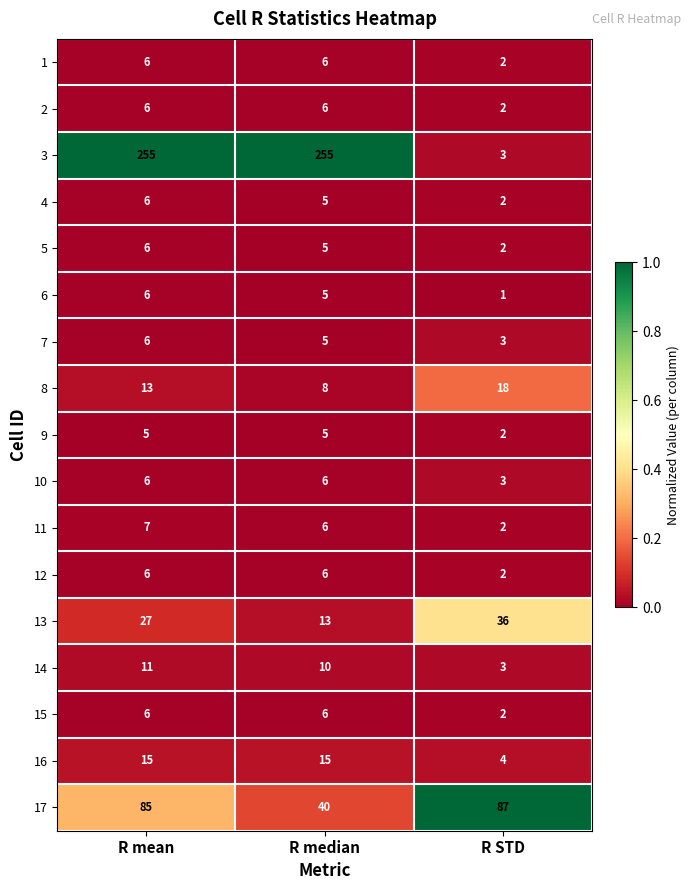

What is the total value across all series at R median?

402